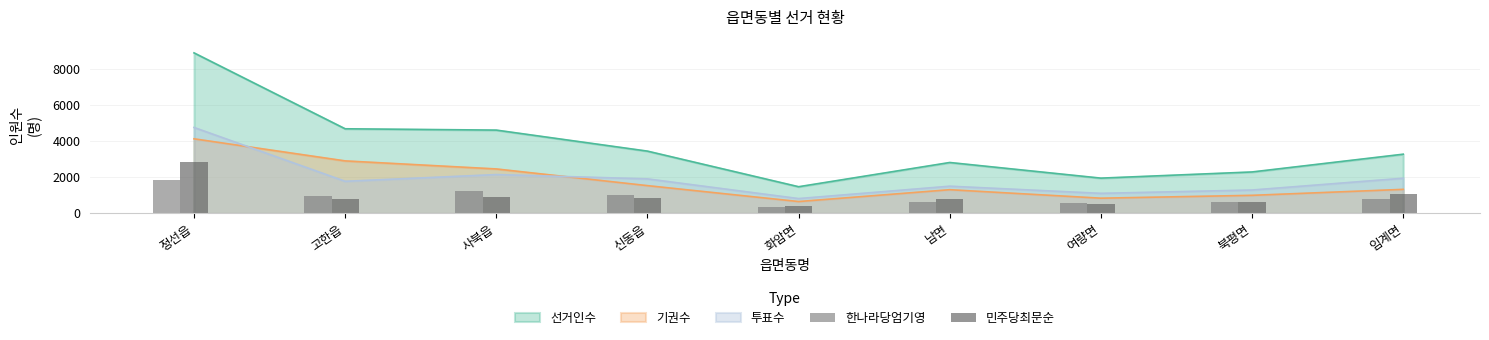

How many data points in 한나라당엄기영 are above 800?

4